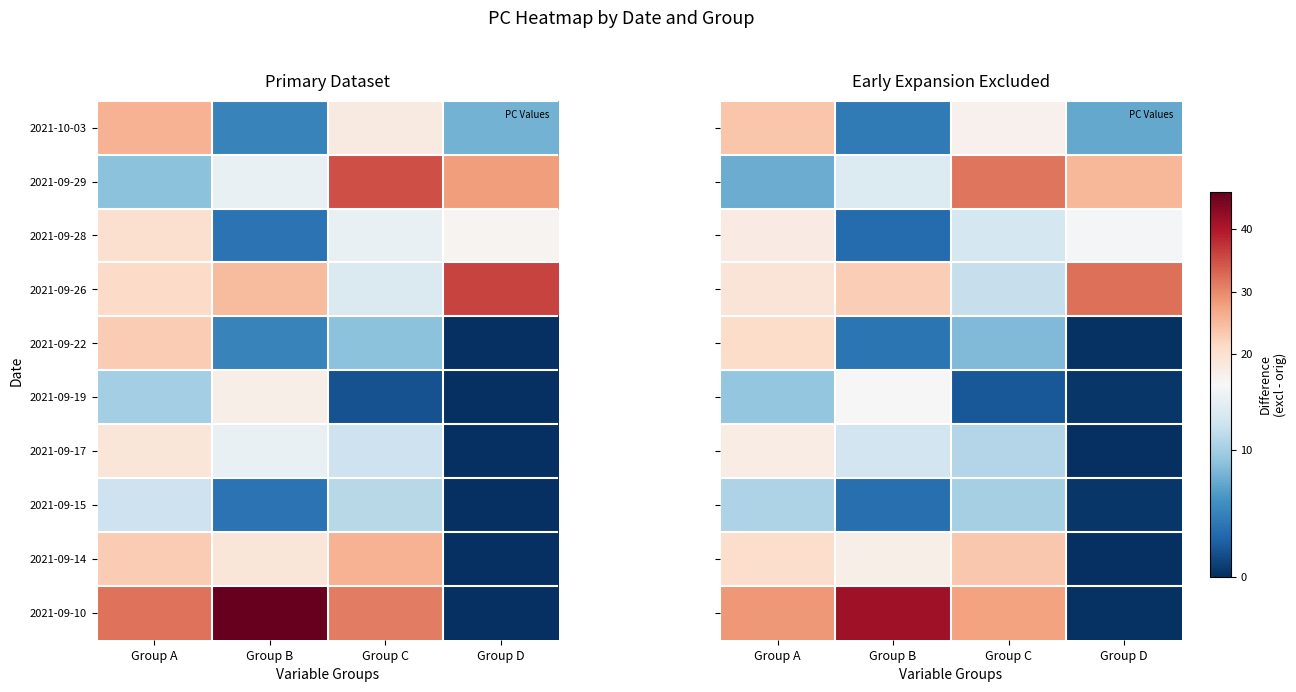

Is the value of 2021-09-29 at Group B greater than the value of 2021-09-19 at Group B?

No